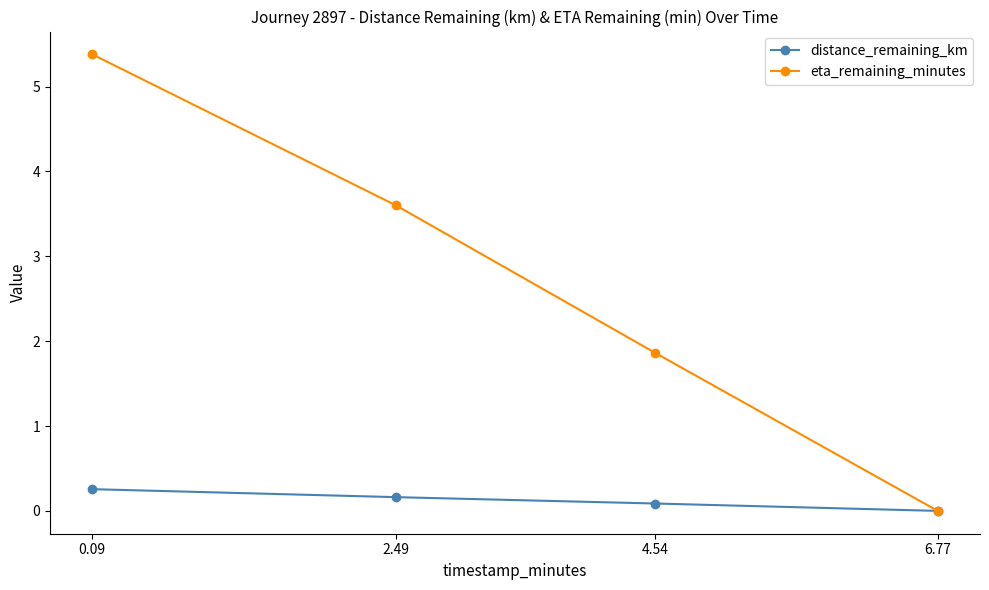

Reading right to left, list all the values displayed in this chart.

distance_remaining_km: 6.77=0.0	4.54=0.1	2.49=0.2	0.09=0.3
eta_remaining_minutes: 6.77=0.0	4.54=1.9	2.49=3.6	0.09=5.4